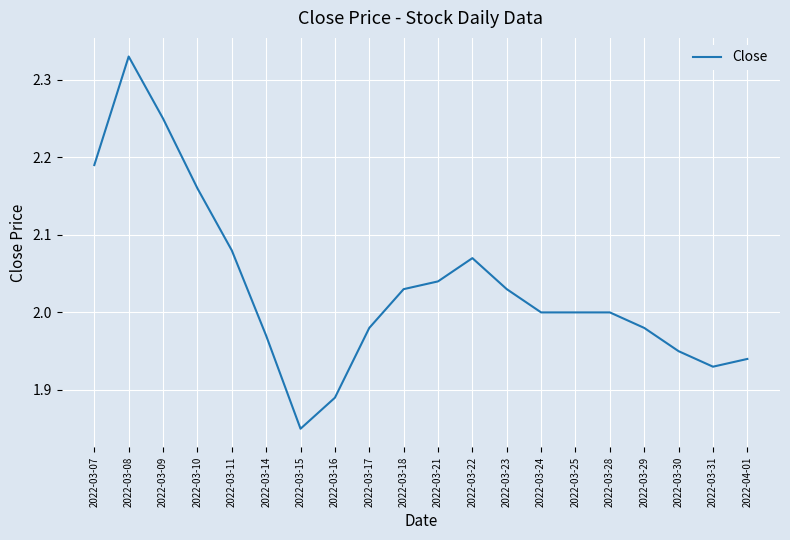

Where is the first local maximum?

2022-03-08